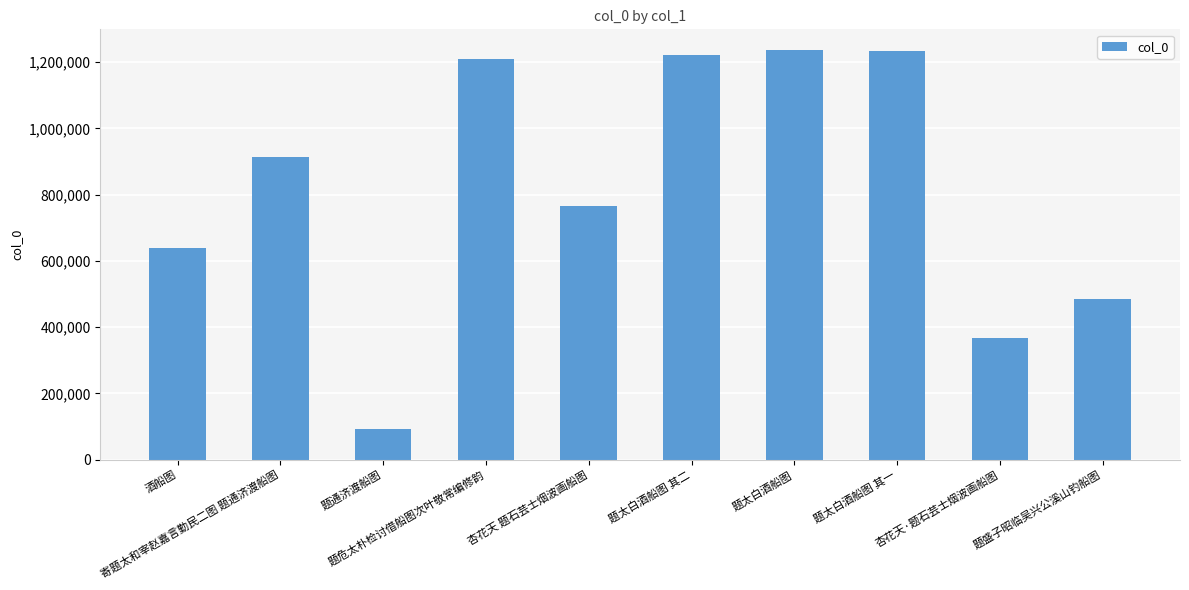

What is the maximum value shown in the chart?

1236951